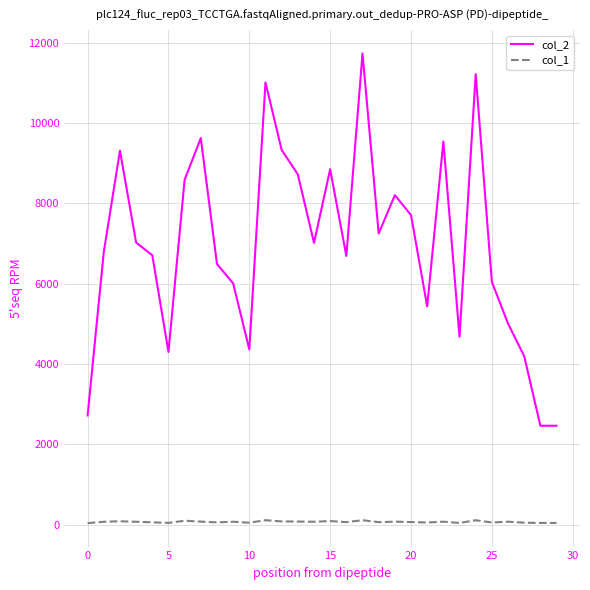

Which series has the largest total across all categories?

col_2